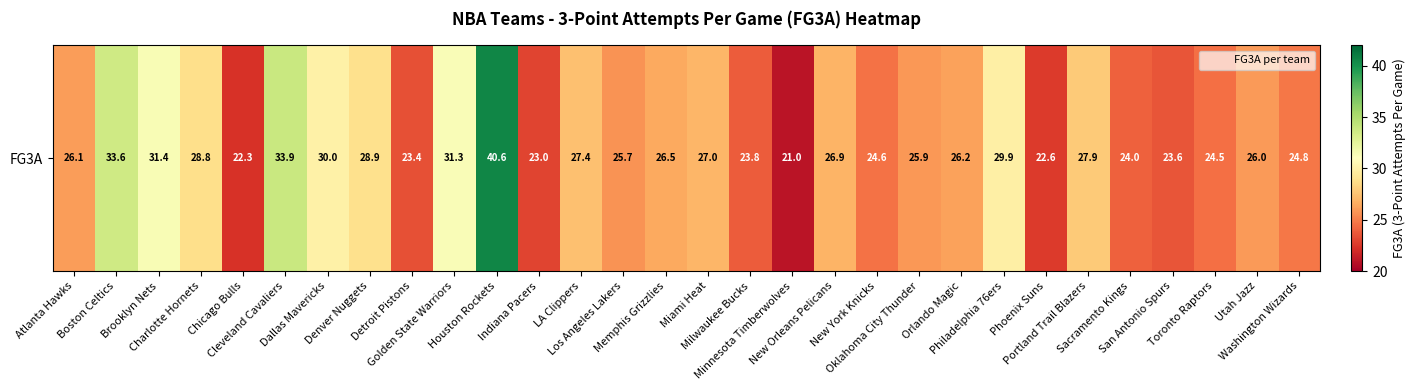

List the labels in order of value, smallest first.

Minnesota Timberwolves, Chicago Bulls, Phoenix Suns, Indiana Pacers, Detroit Pistons, San Antonio Spurs, Milwaukee Bucks, Sacramento Kings, Toronto Raptors, New York Knicks, Washington Wizards, Los Angeles Lakers, Oklahoma City Thunder, Utah Jazz, Atlanta Hawks, Orlando Magic, Memphis Grizzlies, New Orleans Pelicans, Miami Heat, LA Clippers, Portland Trail Blazers, Charlotte Hornets, Denver Nuggets, Philadelphia 76ers, Dallas Mavericks, Golden State Warriors, Brooklyn Nets, Boston Celtics, Cleveland Cavaliers, Houston Rockets